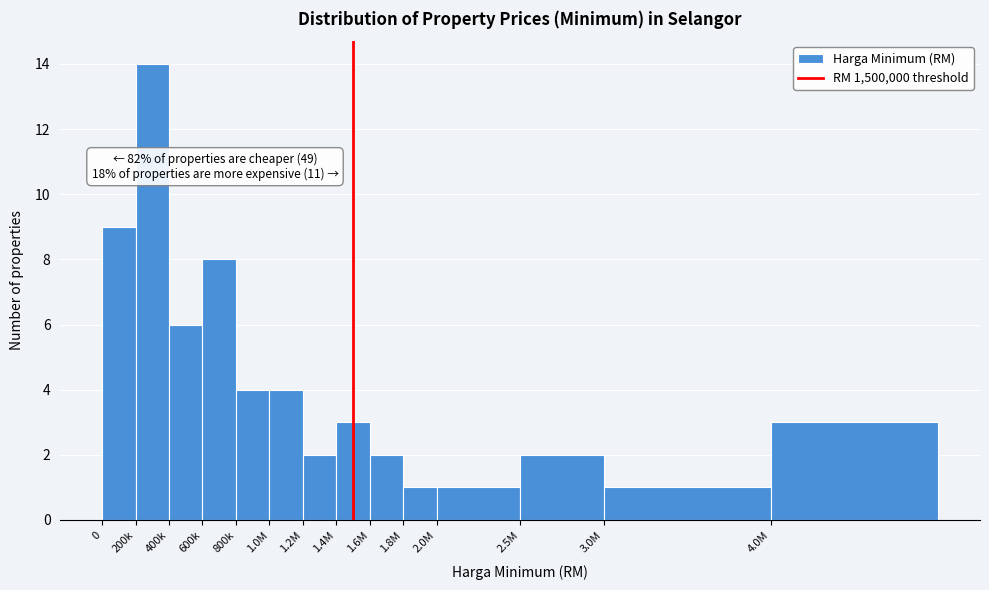

Reading left to right, list all the values displayed in this chart.

0=9	200k=14	400k=6	600k=8	800k=4	1.0M=4	1.2M=2	1.4M=3	1.6M=2	1.8M=1	2.0M=1	2.5M=2	3.0M=1	4.0M=3